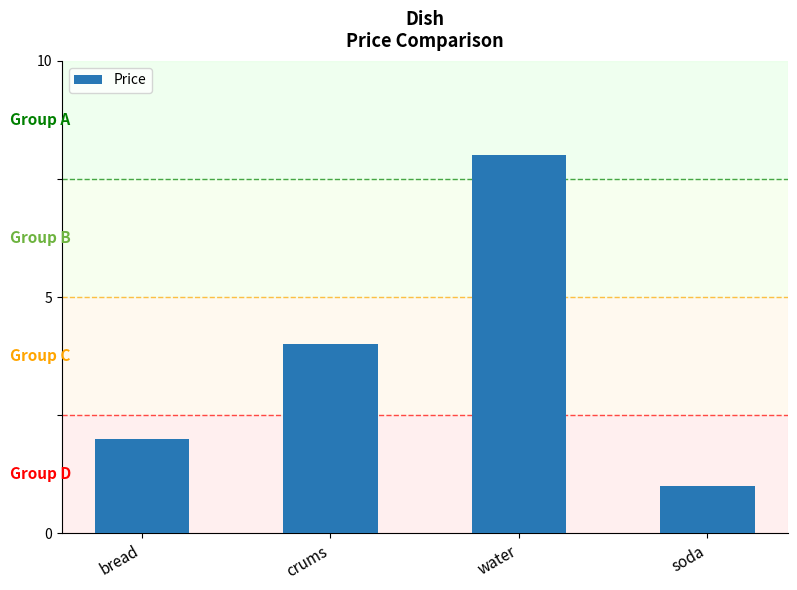

Does the chart contain any negative values?

No